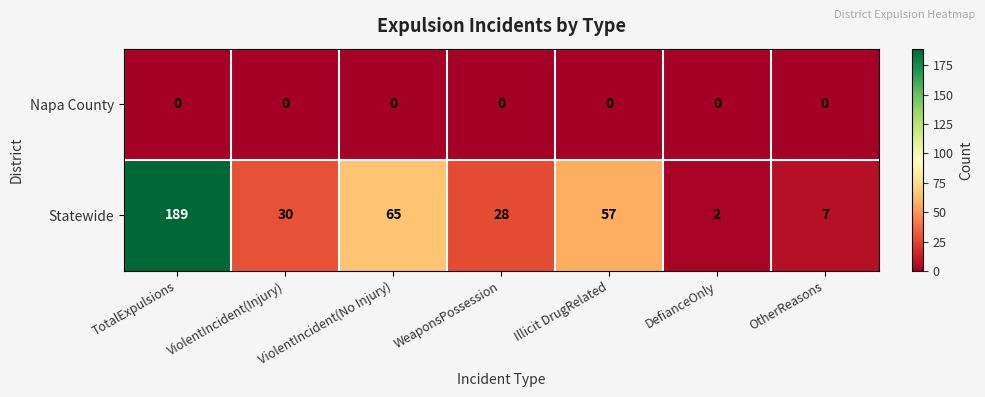

The Statewide series shows 189 at TotalExpulsions. True or false?

True